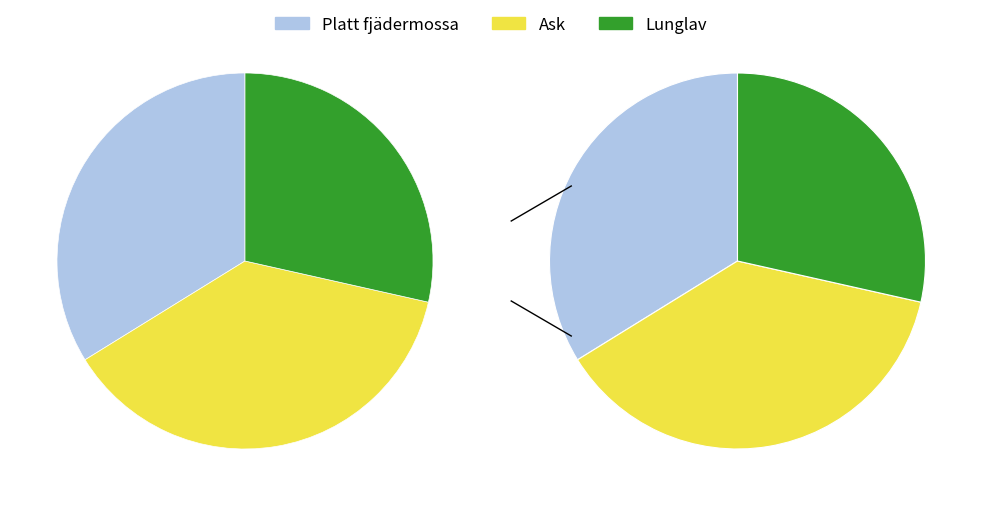

Combined, what portion of the pie is Lunglav and Platt fjädermossa?

62.3%